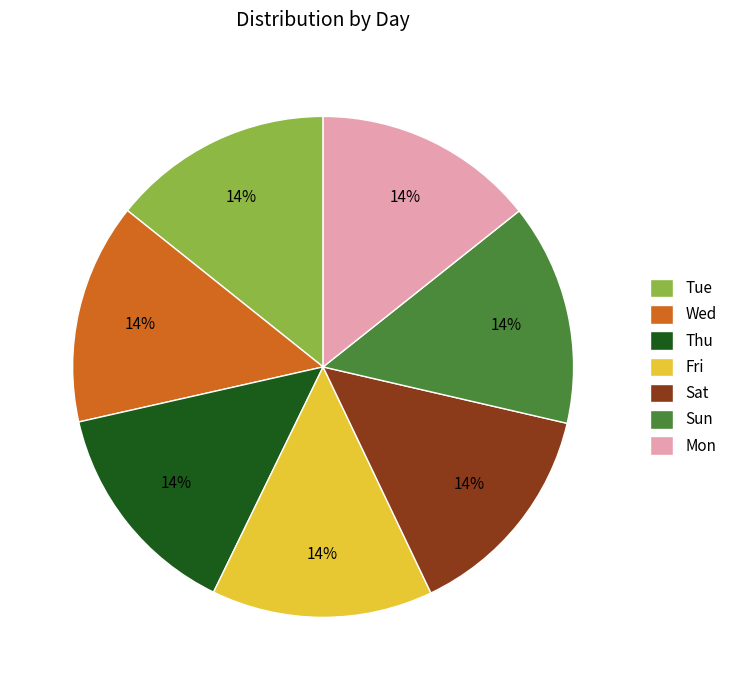

Is it true that Mon is 14% of the pie?

True